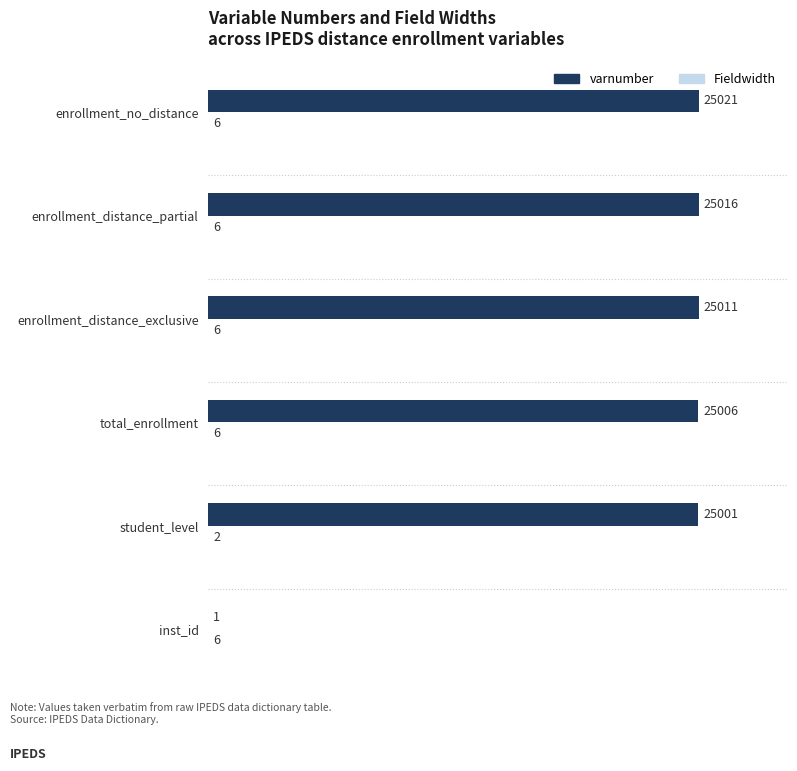

At which category is the sum across all series the highest?

enrollment_no_distance